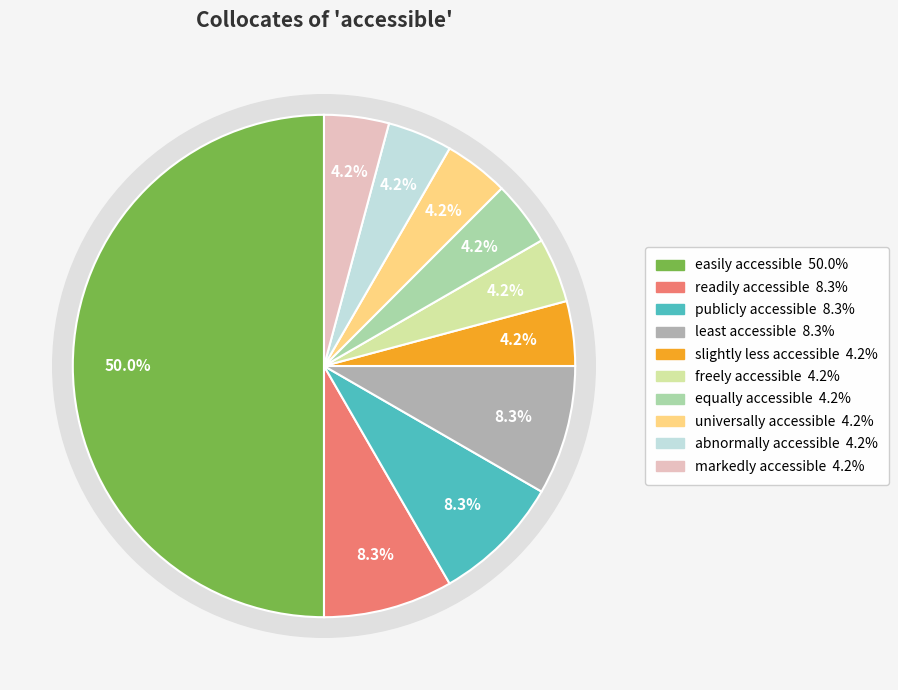

Is there a majority slice in this chart?

No